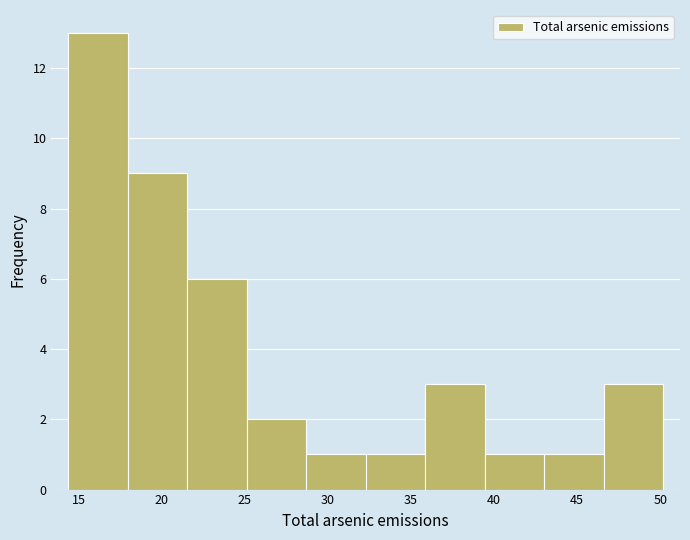

How tall is the bar that spans 43.0 to 46.5 on the x-axis? Neither the bar edges nor the heights are printed on the chart, so give them approximately, as read against the axes.

1